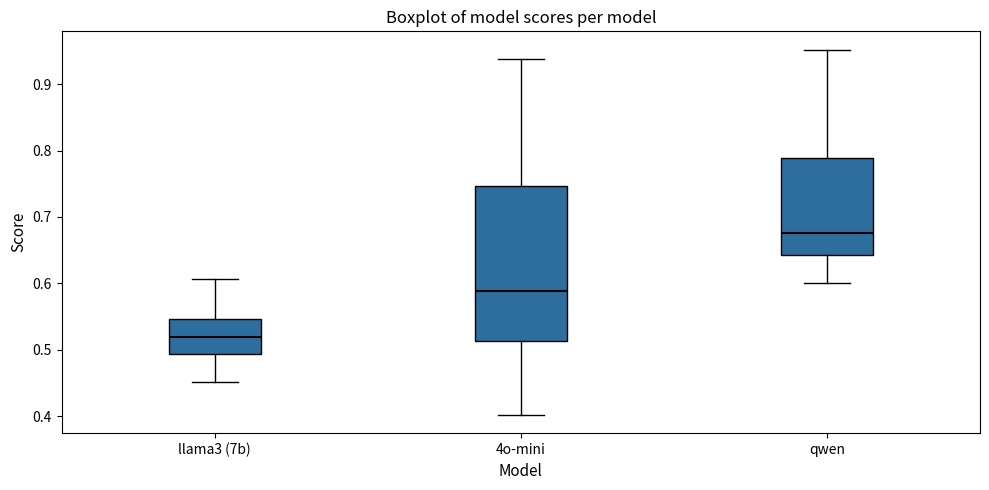

Where does the lower whisker of the box for 4o-mini end on the y-axis? The values are not printed on the chart, so give them approximately, as read against the axis.

0.40